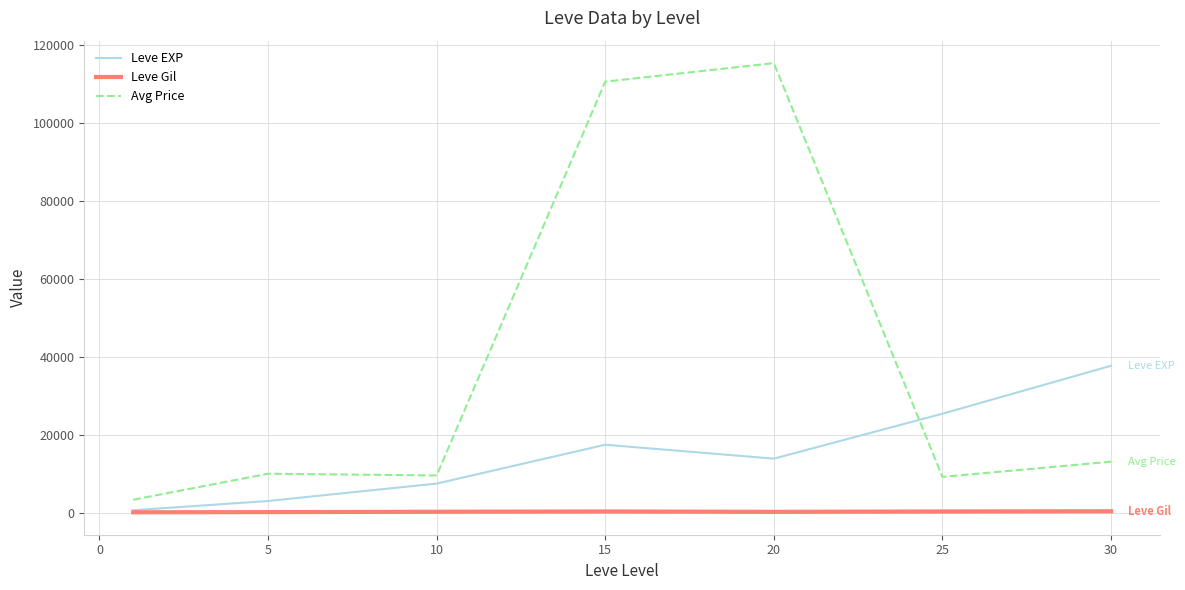

What is the difference between the second highest and second lowest values in the Leve Gil series?

163.3